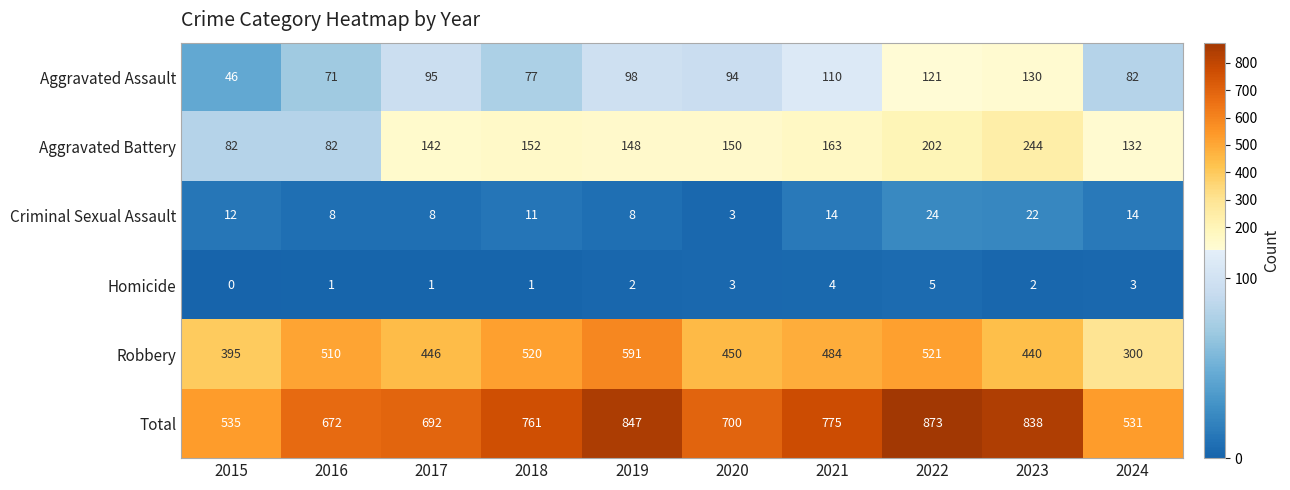

At which label does Aggravated Assault reach its peak?

2023